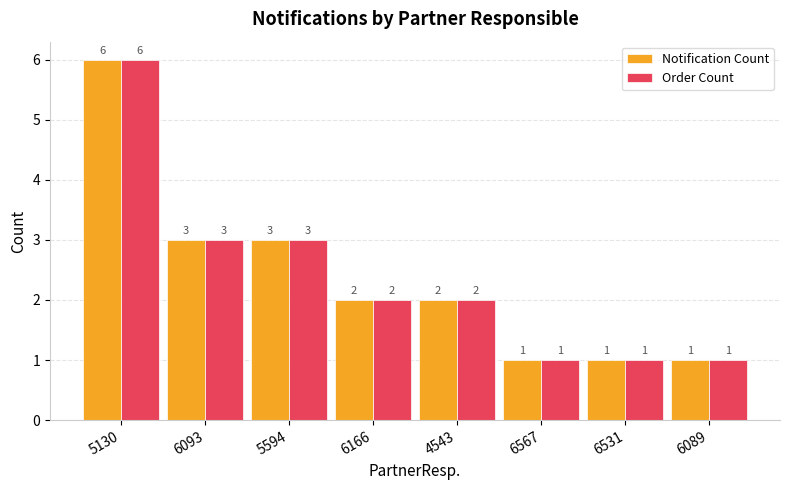

At which category is the sum across all series the highest?

5130